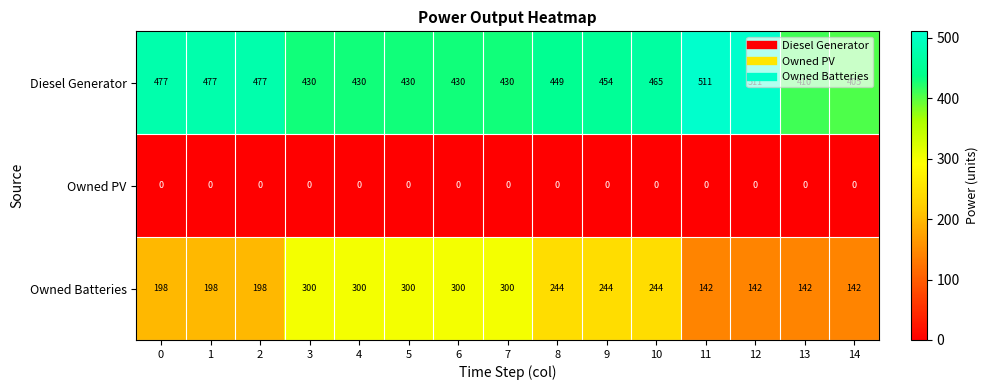

At how many categories does at least one series exceed 399?

15